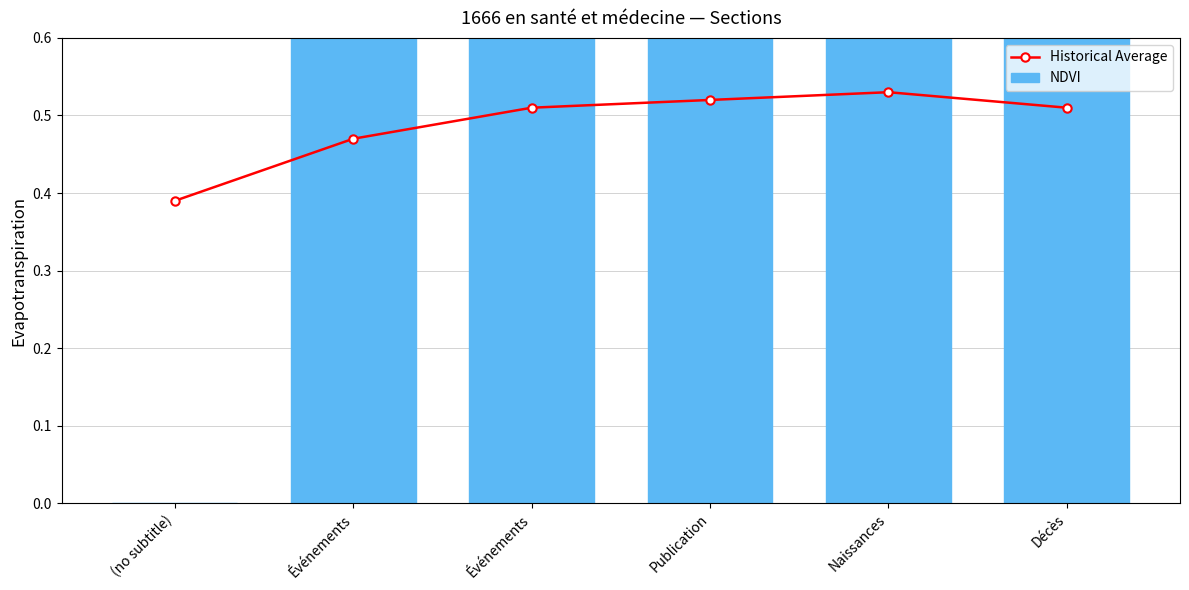

What is the average value of the NDVI series?

2.5